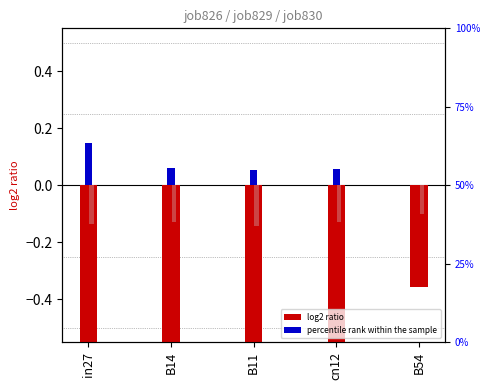

At how many categories does at least one series exceed 0?

4